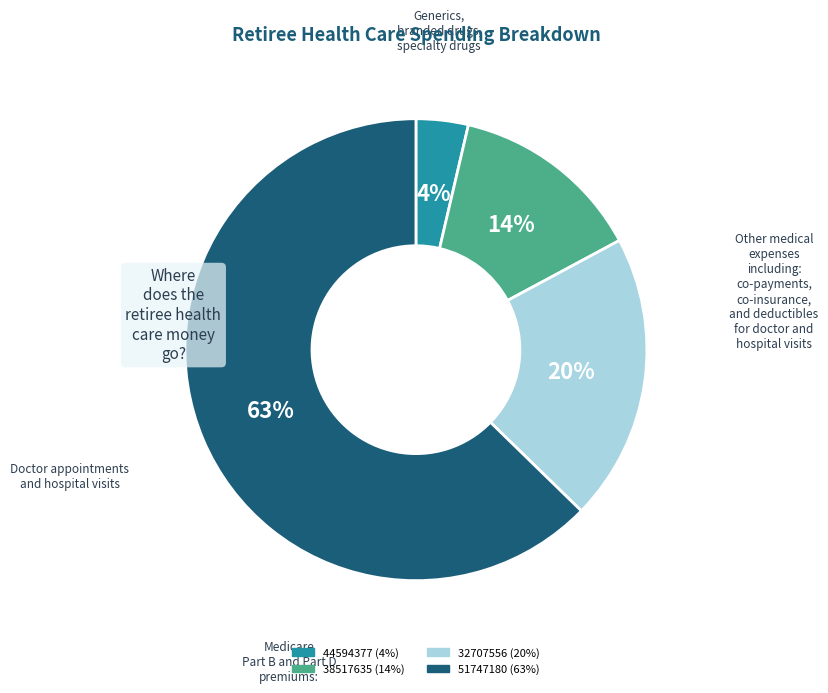

True or false: 44594377 accounts for 16% of the total.

False